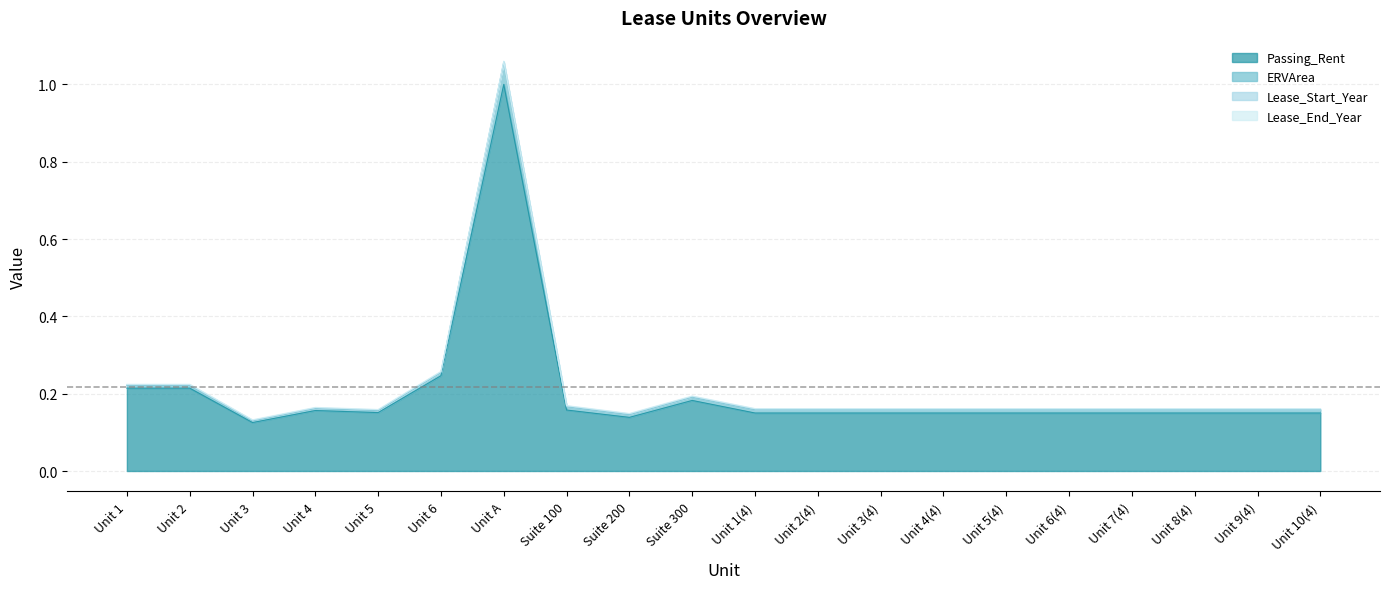

True or false: ERVArea and Passing_Rent intersect in this chart.

False